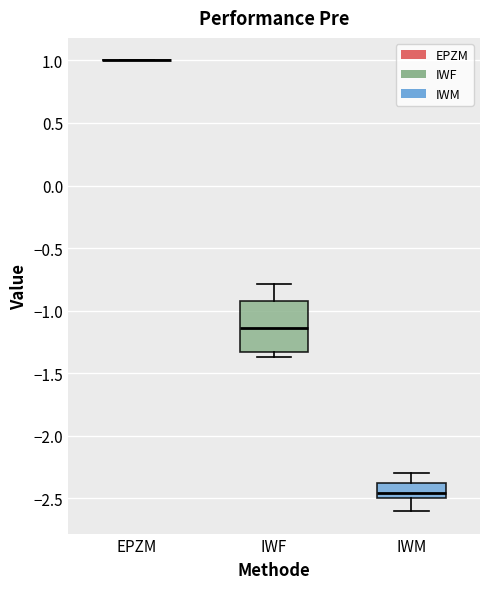

Reading left to right, read every box against the y-axis: the position of its median line, the range the box covers, and the ends of its whiskers. The values are not printed on the chart, so give them approximately, as read against the axis.

EPZM: box collapsed to a line at 1.00, whiskers 1.00 to 1.00
IWF: median -1.15, box -1.35 to -0.95, whiskers -1.35 (just below the box's lower edge) to -0.80
IWM: median -2.45, box -2.50 to -2.40, whiskers -2.60 to -2.30